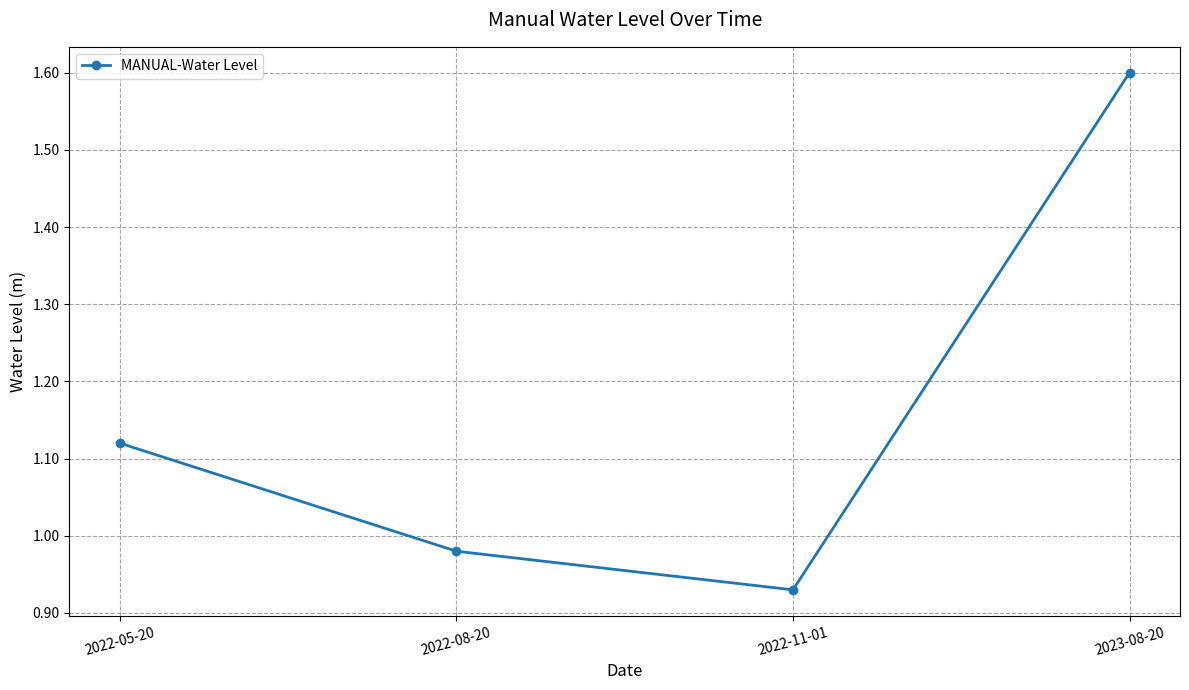

At which label is the value closest to 1?

2022-08-20